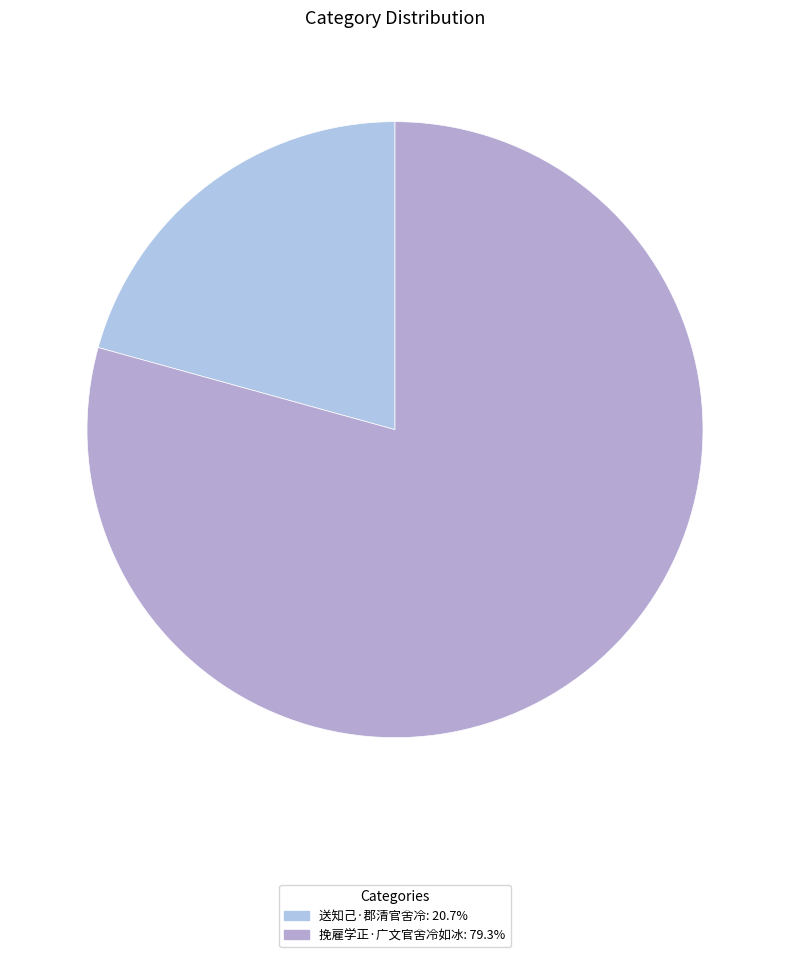

Does 挽雇学正·广文官舍冷如冰 represent more than half of the total?

Yes